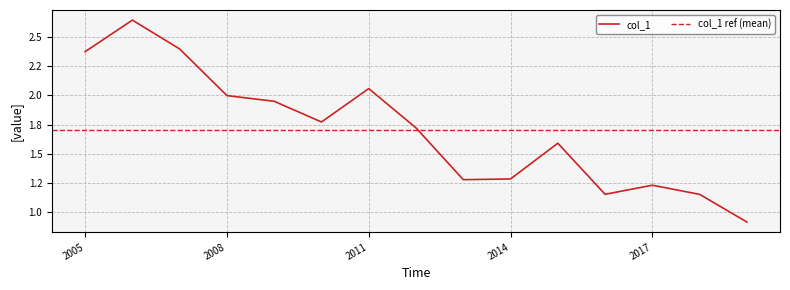

What is the approximate value at 2006-06-15?

2.6